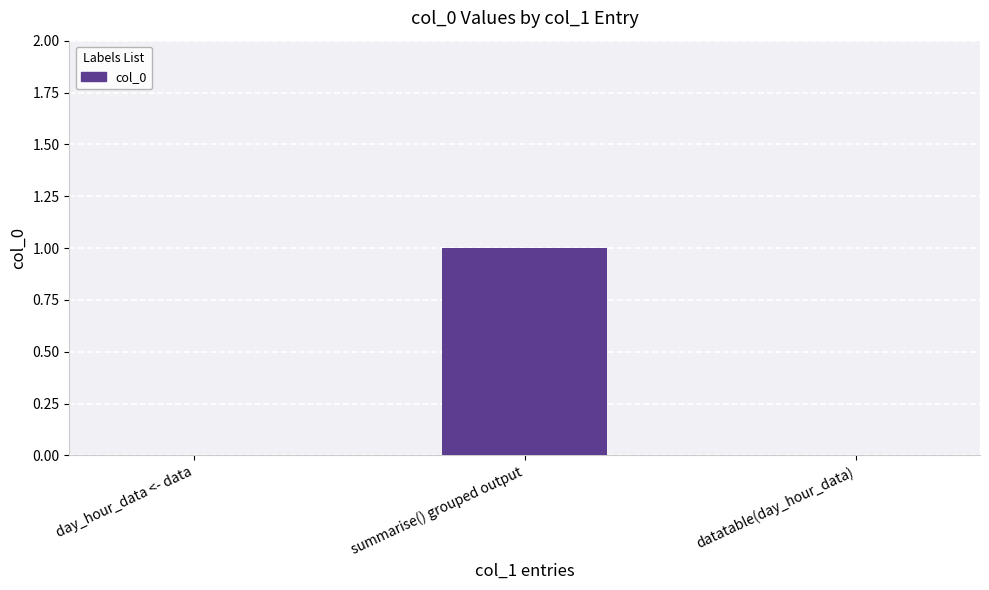

Is it true that the value at summarise() grouped output is 0?

False